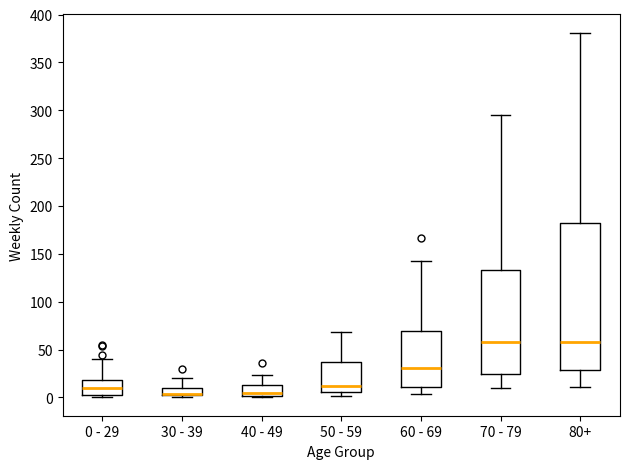

Reading left to right, transcribe this box plot: for each box, give where its median line is, the range the box spans, and where its two whiskers end, as read against the y-axis. The values are not printed on the chart, so give them approximately, as read against the axis.

0 - 29: median 10, box 5 to 20, whiskers 0 to 40
30 - 39: median 5 (drawn on the box's lower edge), box 5 to 10, whiskers 0 to 20
40 - 49: median 5, box 0 to 15, whiskers 0 (just below the box's lower edge) to 25
50 - 59: median 10, box 5 to 35, whiskers 0 to 70
60 - 69: median 30, box 10 to 70, whiskers 5 to 145
70 - 79: median 60, box 25 to 135, whiskers 10 to 295
80+: median 60, box 30 to 180, whiskers 10 to 380